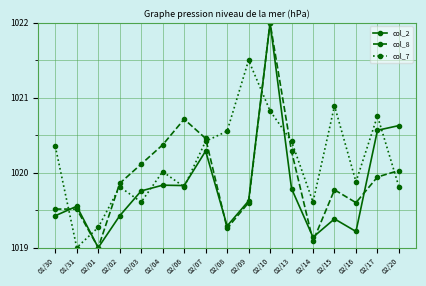

What is the difference between the col_8 values at 02/14 and 02/17?

0.9